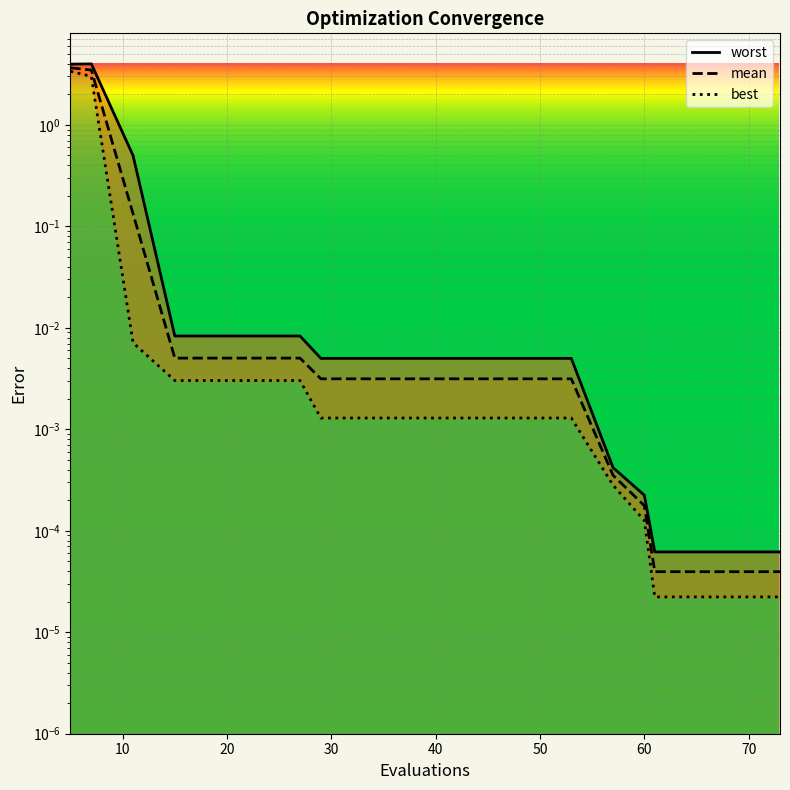

What is the difference between the maximum and second lowest values in the mean series?

3.7